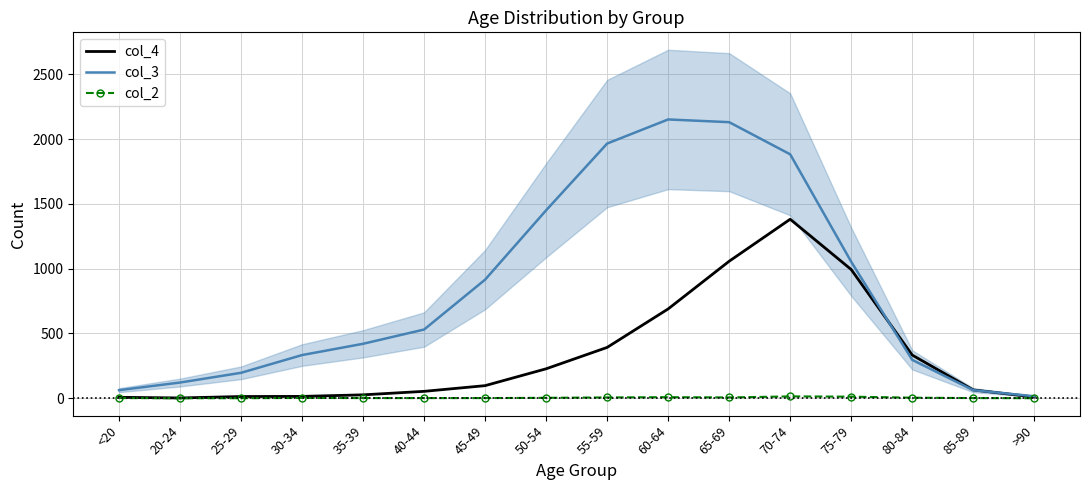

True or false: col_3 and col_2 intersect in this chart.

False